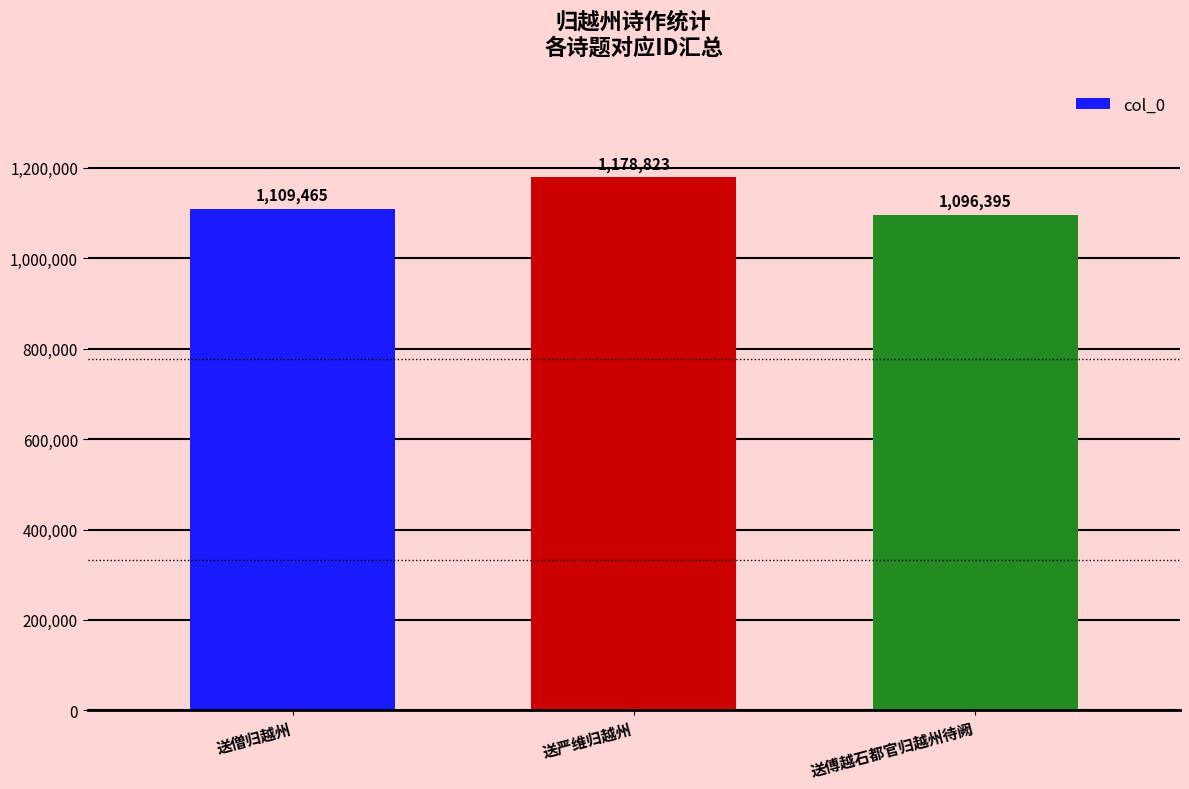

What is the difference between the maximum and second lowest values?

69358